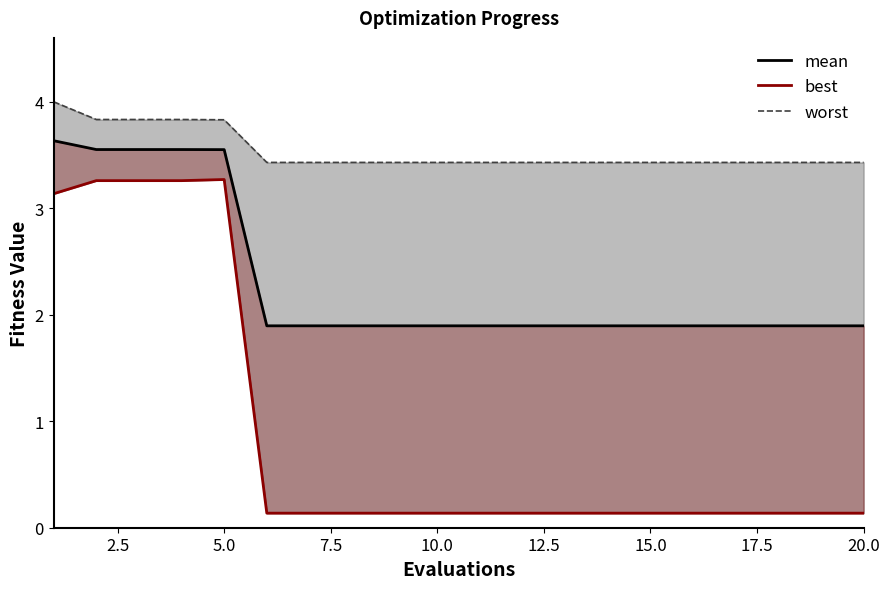

Reading right to left, list all the values displayed in this chart.

mean: 1.9	1.9	1.9	1.9	1.9	1.9	1.9	1.9	1.9	1.9	1.9	1.9	1.9	1.9	1.9	3.6	3.6	3.6	3.6	3.6
best: 0.1	0.1	0.1	0.1	0.1	0.1	0.1	0.1	0.1	0.1	0.1	0.1	0.1	0.1	0.1	3.3	3.3	3.3	3.3	3.1
worst: 3.4	3.4	3.4	3.4	3.4	3.4	3.4	3.4	3.4	3.4	3.4	3.4	3.4	3.4	3.4	3.8	3.8	3.8	3.8	4.0